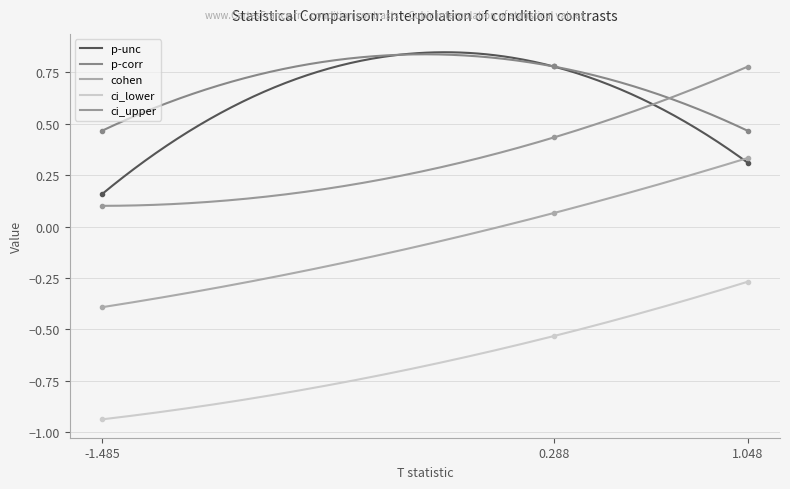

At which category is the sum across all series the highest?

1.048